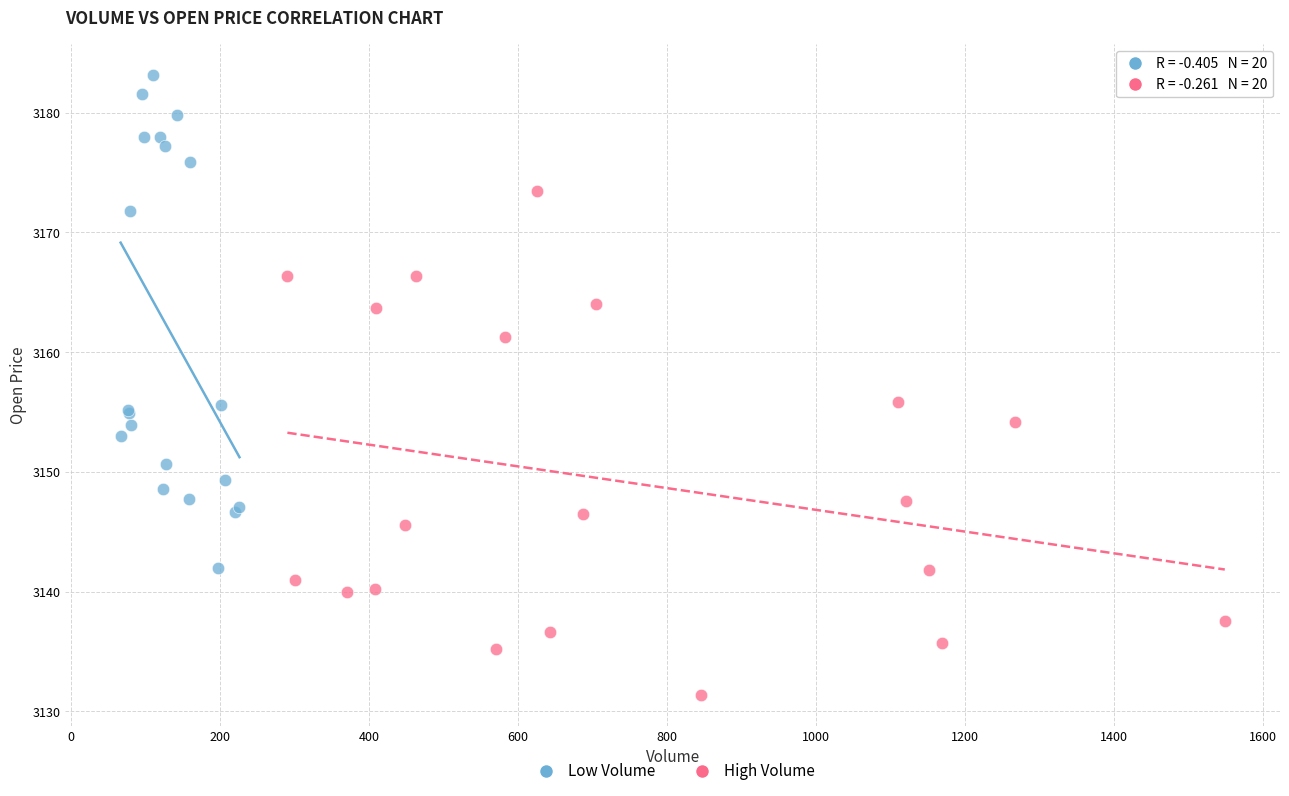

Which series contains the highest Y value?

Low Volume